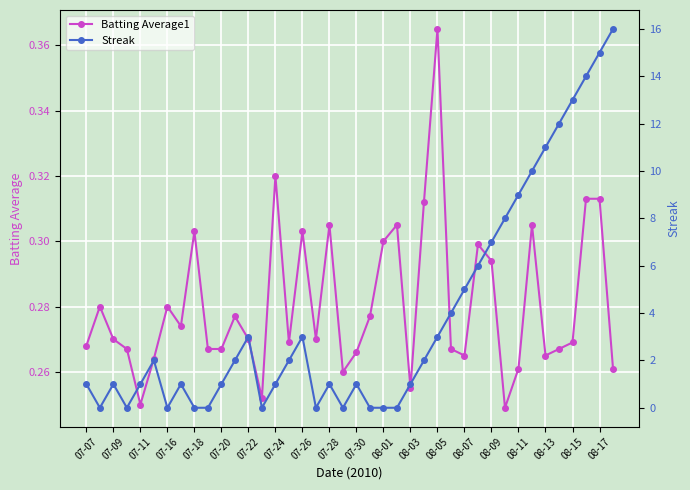

The Batting Average1 series shows 0.4 at 07-11. True or false?

False